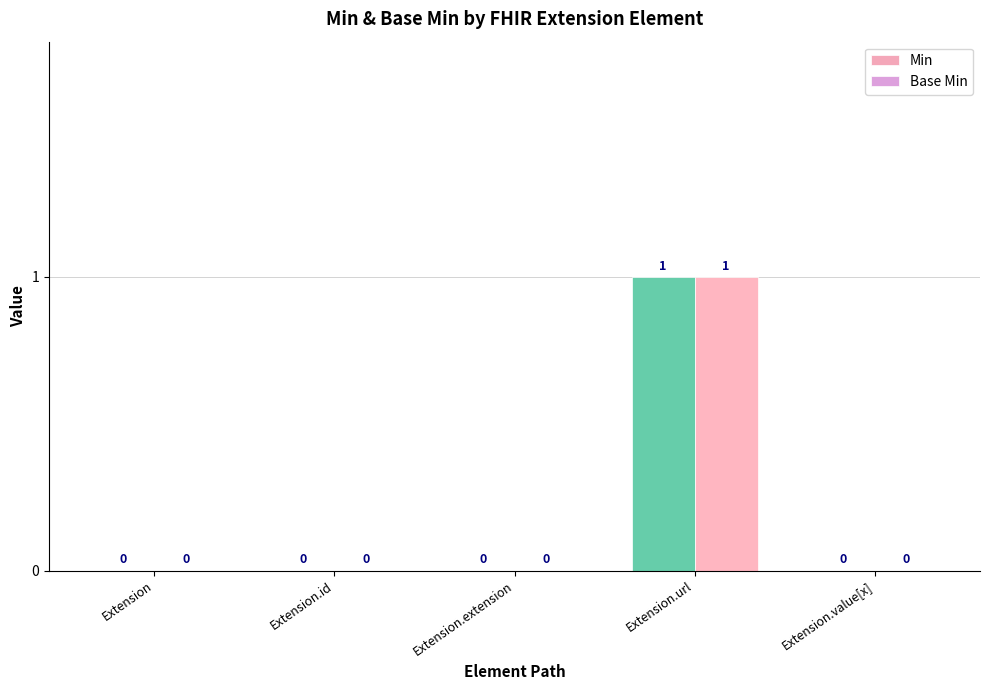

What are all the series names shown in the legend?

Min, Base Min